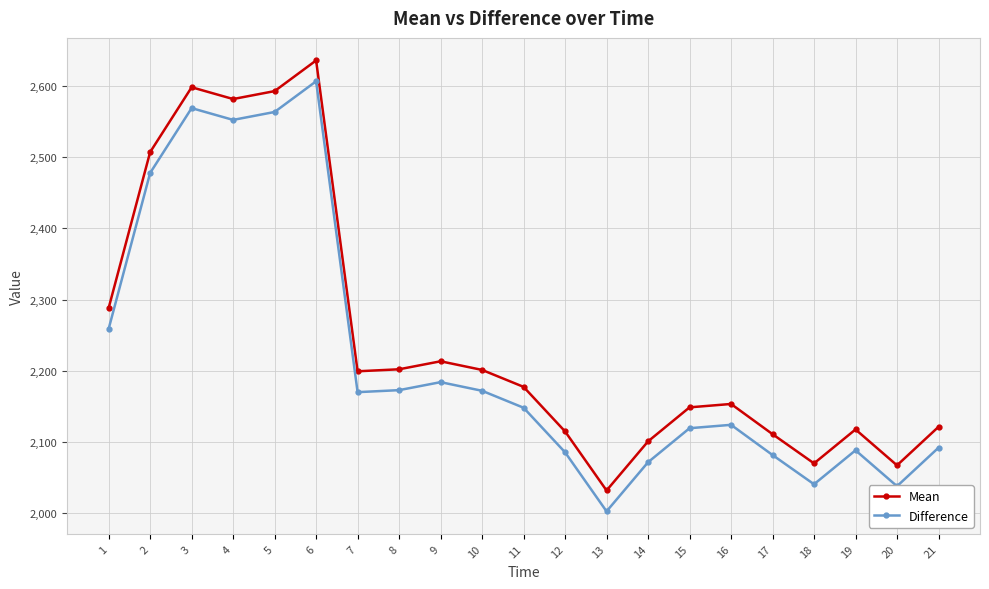

True or false: Difference has a value of 2147.9 at 11.

True